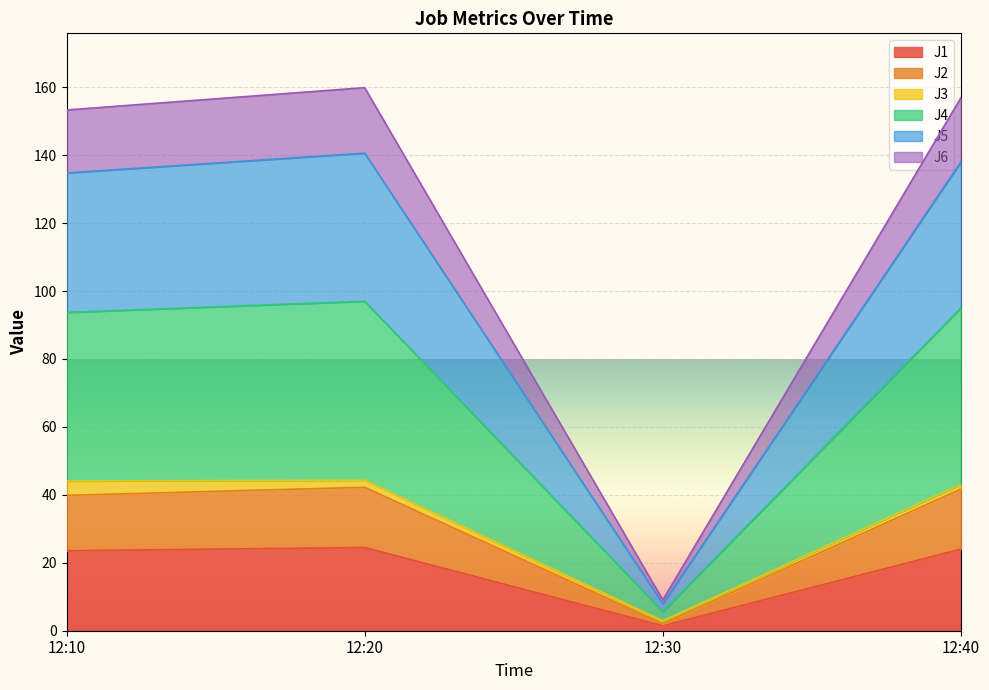

Does the chart display data point markers on the line(s)?

No